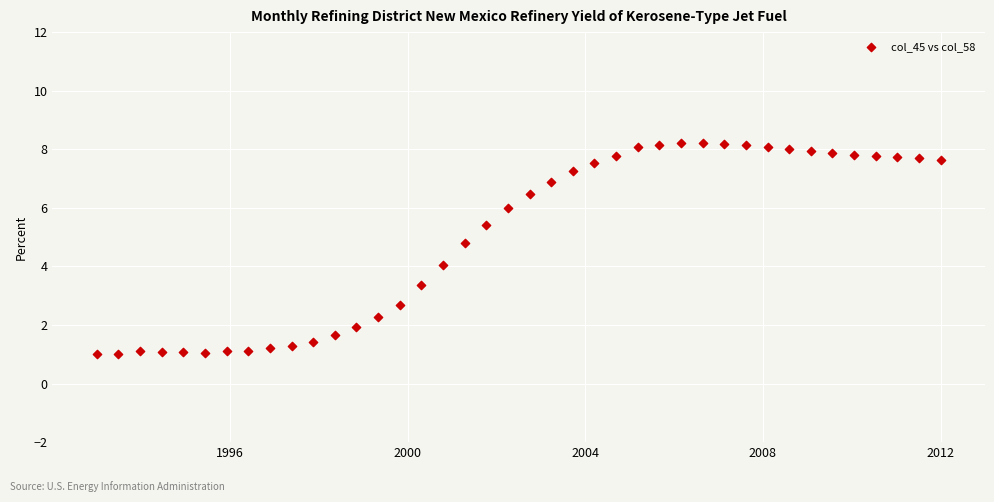

What is the range of X values (max minus min)?

19.0